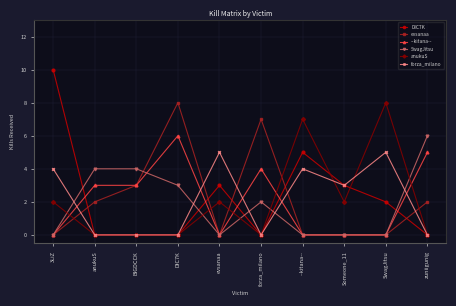

How many values in the SwagJitsu series are below 2?

5